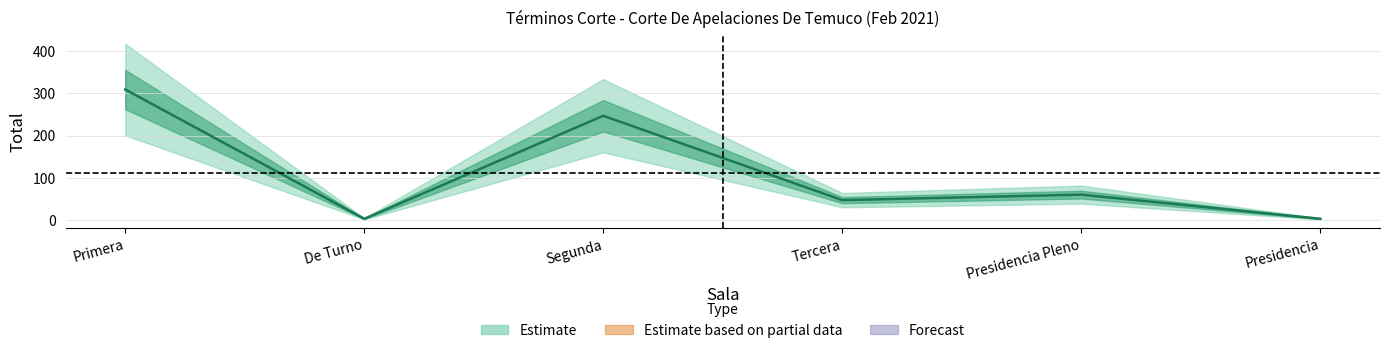

Count the values in the range 4 to 247.

5